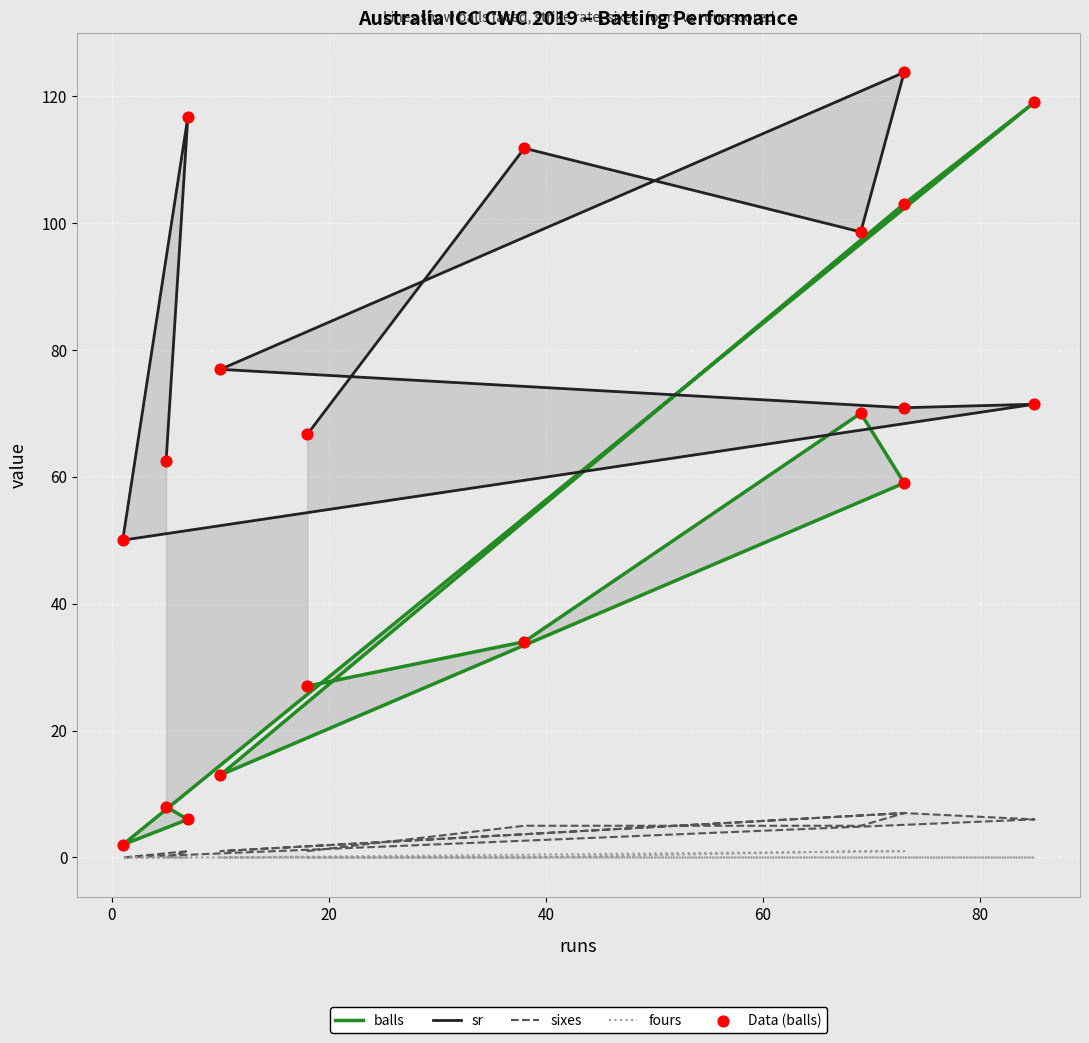

Which series contains the lowest Y value?

sixes